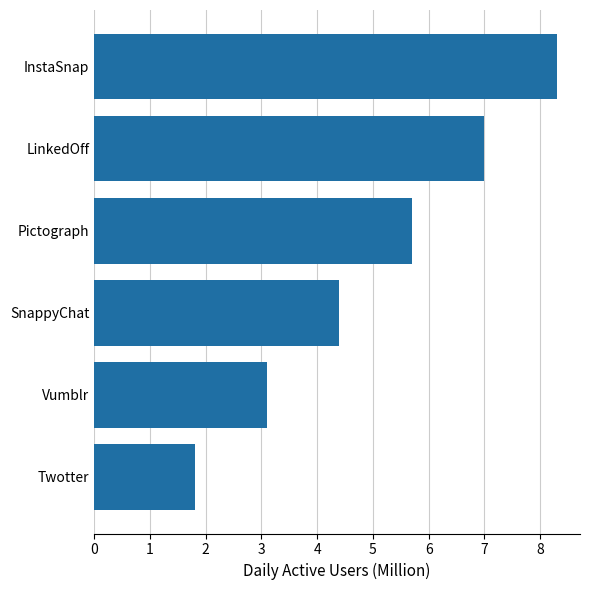

What is the smallest value displayed?

1.8